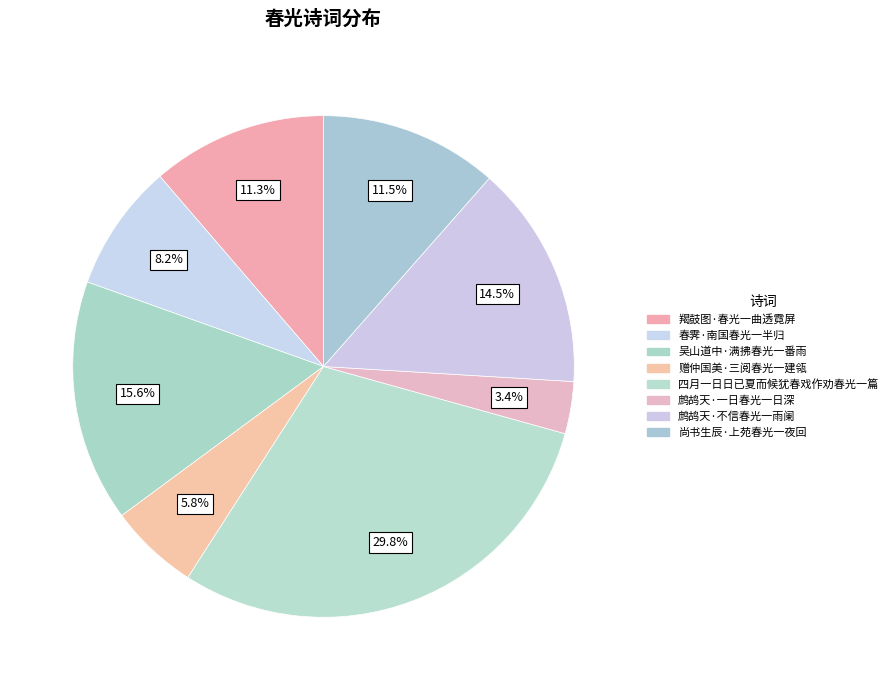

How many slices are in this pie chart?

8